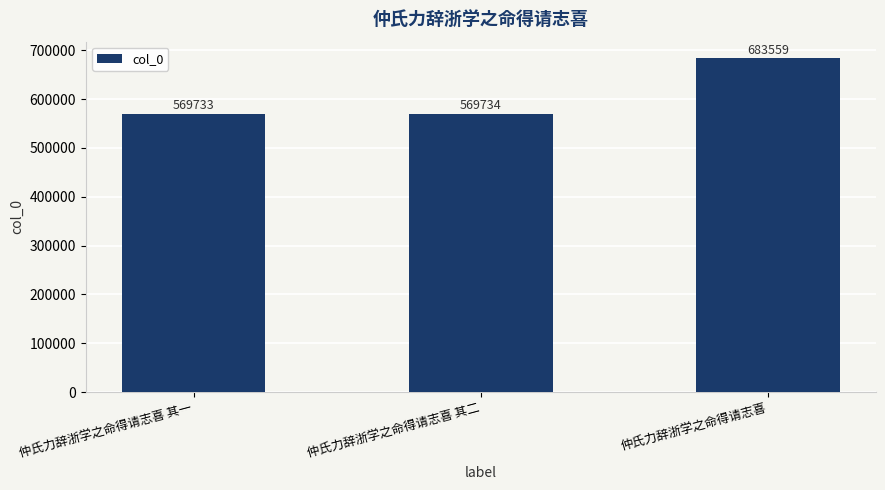

Count the number of categories in the chart.

3